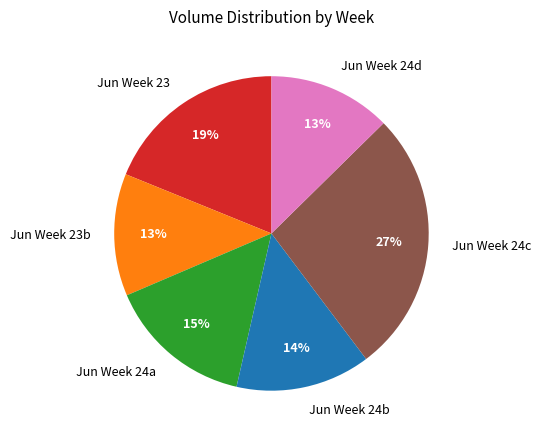

To the nearest percent, what is the difference between the Jun Week 23 and Jun Week 23b slice percentages?

6%